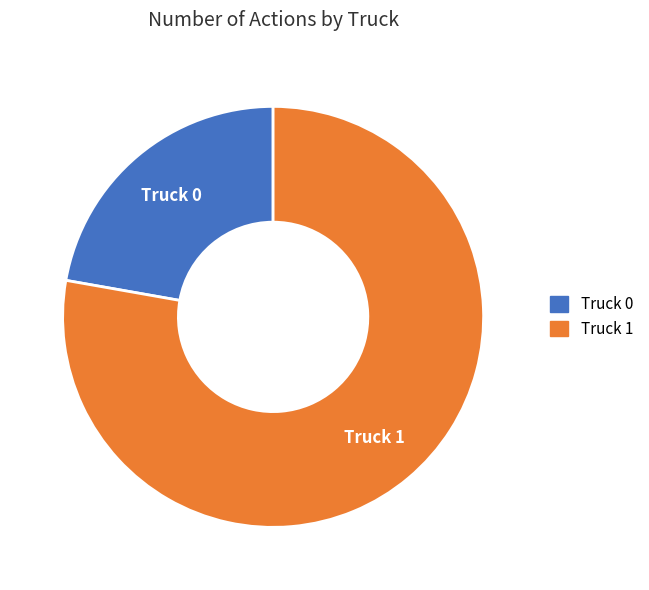

Which slice is the smallest?

Truck 0